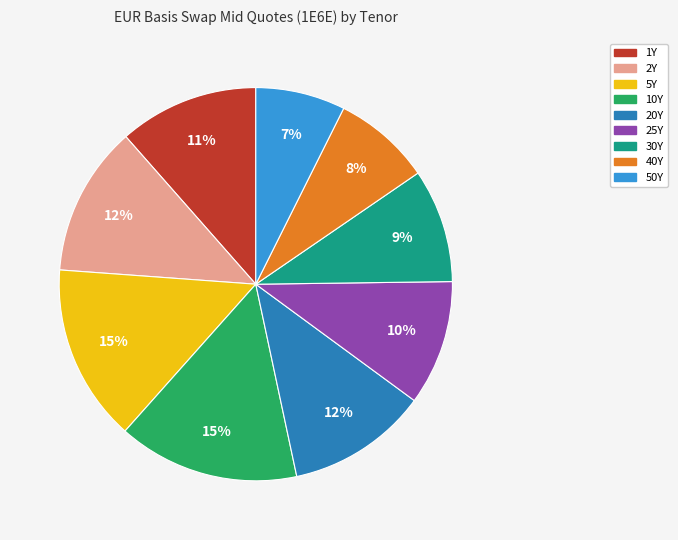

Count the number of slices in the pie.

9